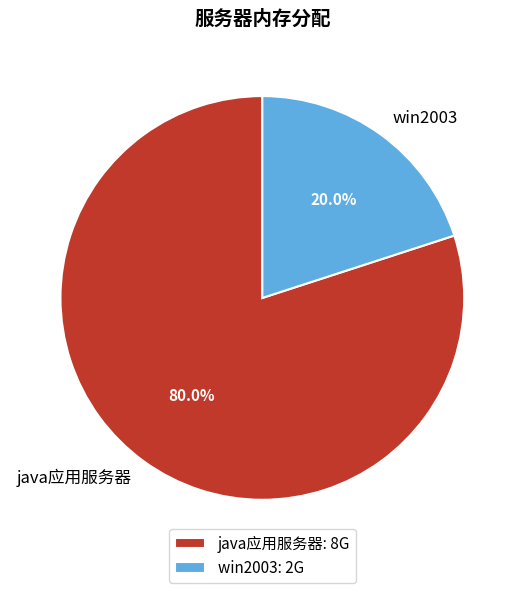

To the nearest percent, what percentage of the pie is win2003?

20%